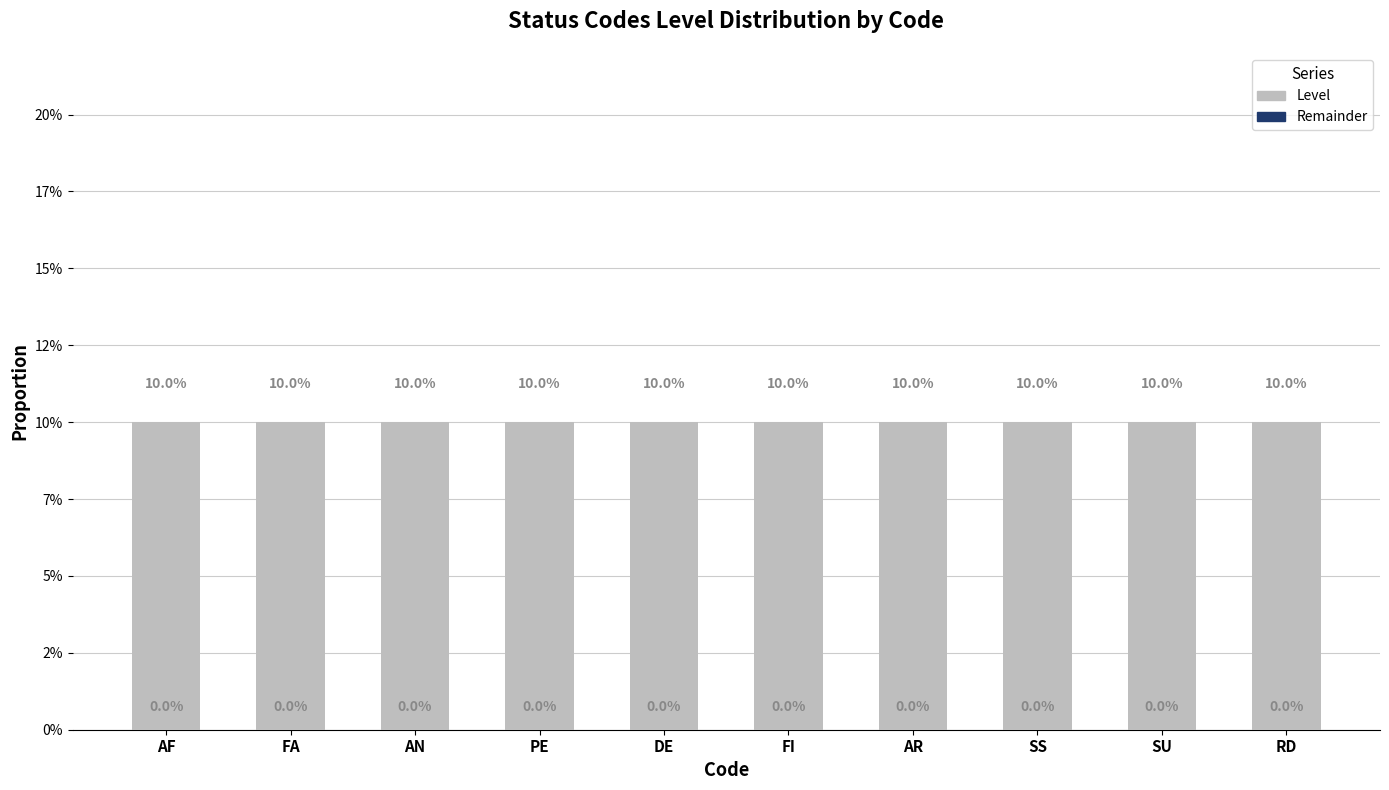

The Remainder series shows 0.0 at RD. True or false?

True